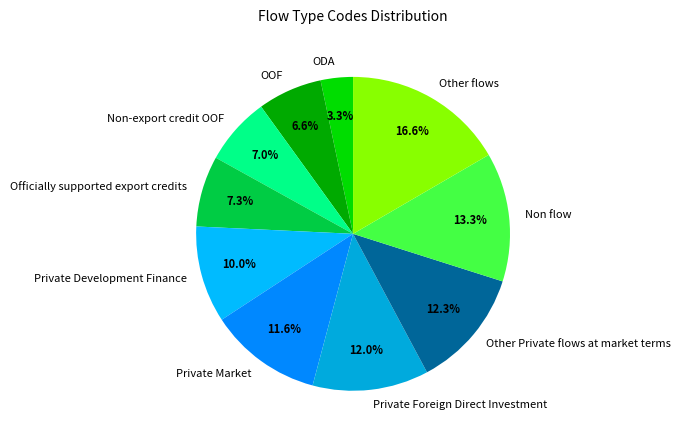

To the nearest percent, what is the difference between the largest and smallest slice percentages?

13%